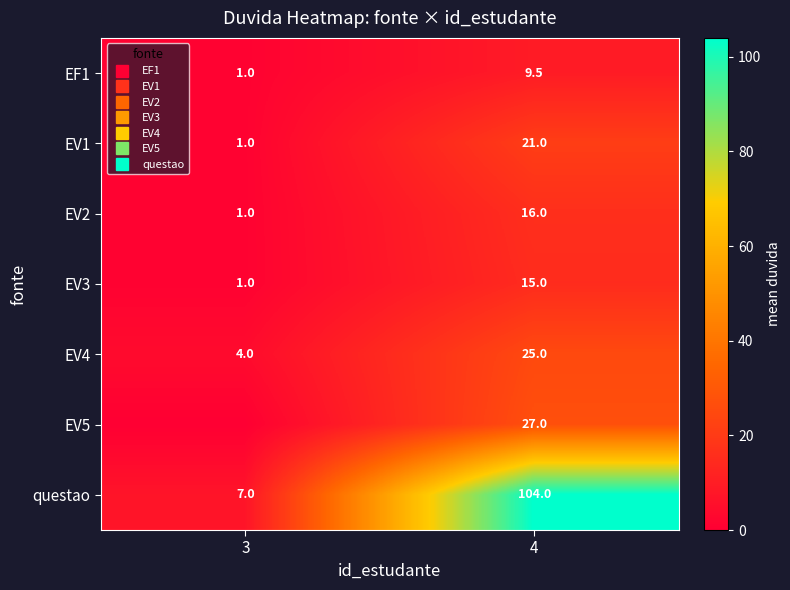

List the labels in order of EV2 value, largest first.

4, 3